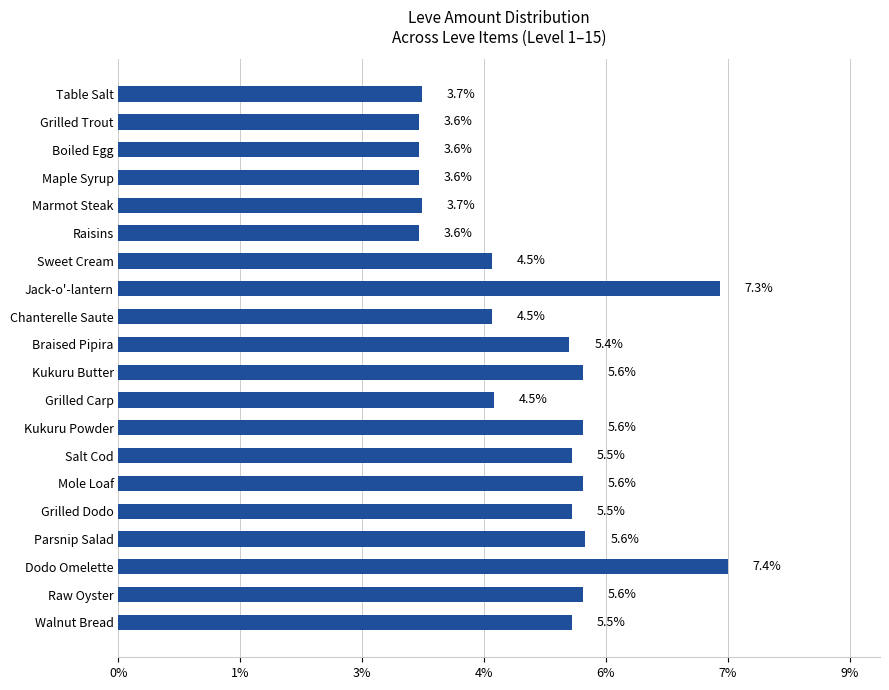

Which category has the highest value across all series?

Dodo Omelette